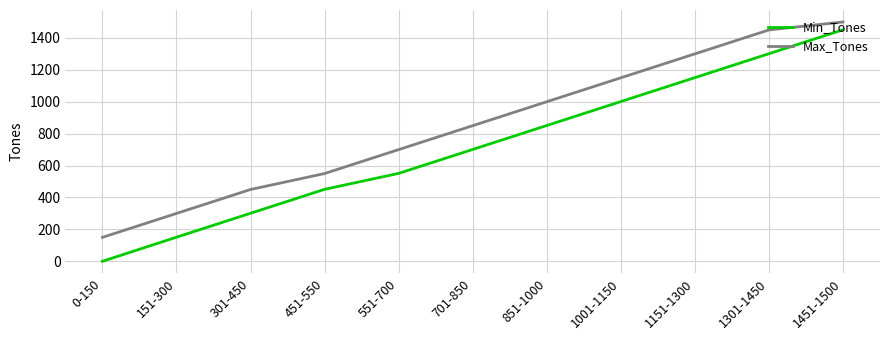

How many lines are shown in the chart?

2